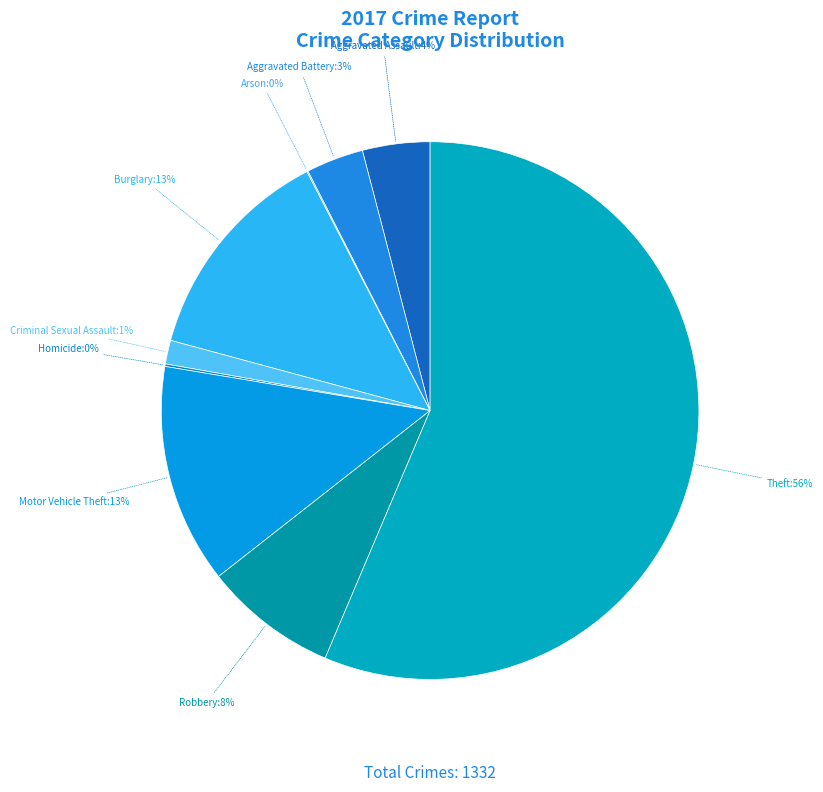

Does any single category account for the majority?

Yes